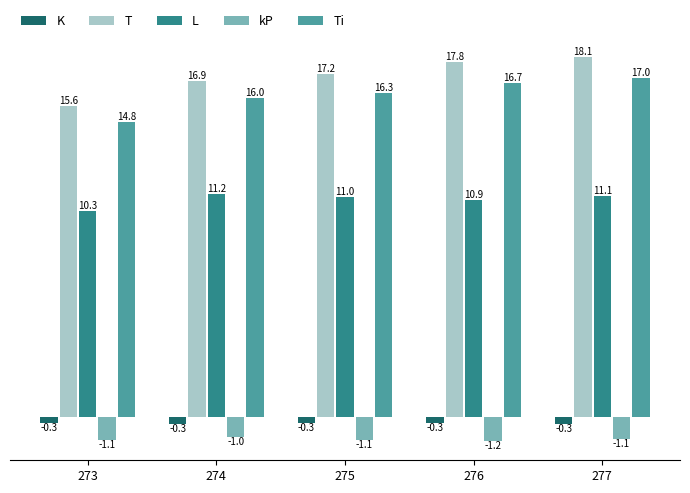

What is the minimum value shown in the chart?

-1.2